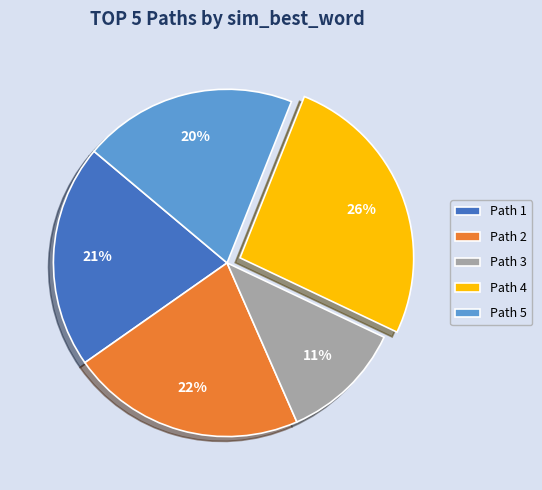

What is the largest slice in the pie chart?

Path 4